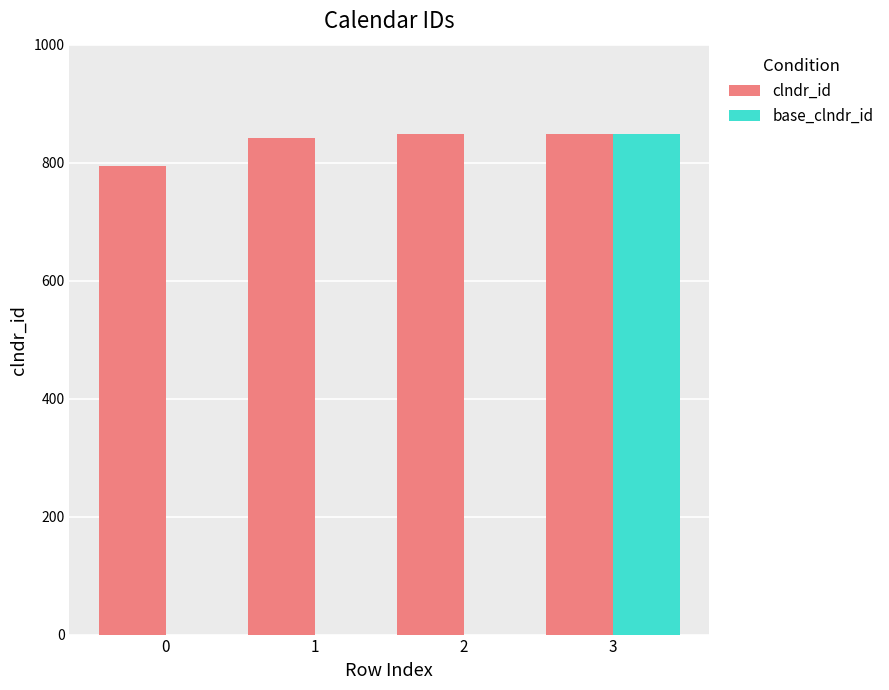

The value of base_clndr_id at 0 is 0. True or false?

True